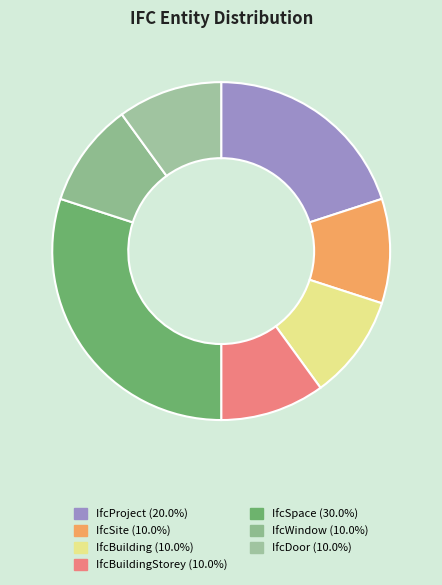

How many slices are in this pie chart?

7